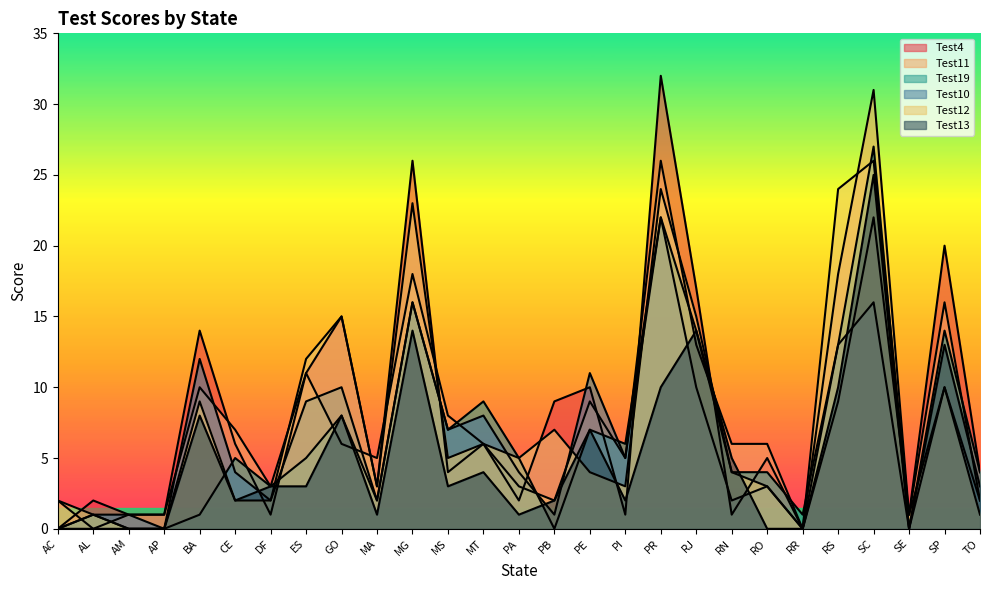

True or false: Test12 has a value of 1 at AL.

True